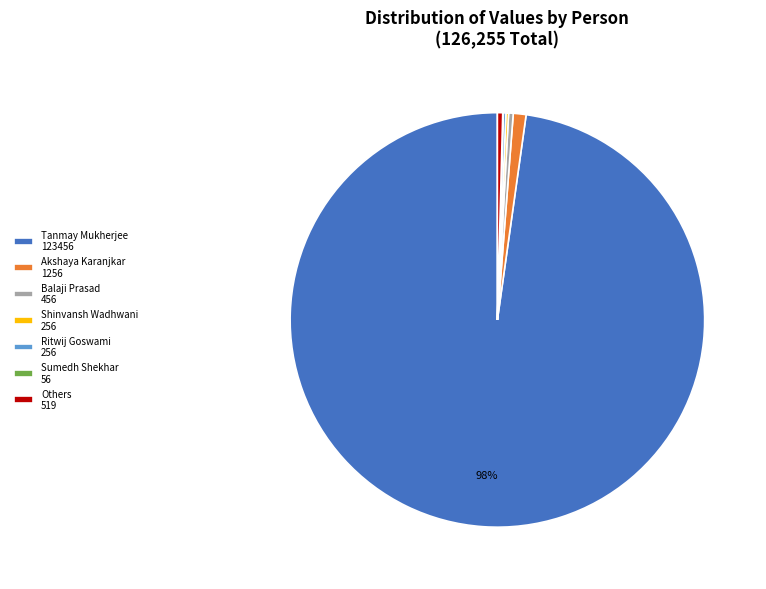

Which category has the biggest portion of the pie?

Tanmay Mukherjee 123456